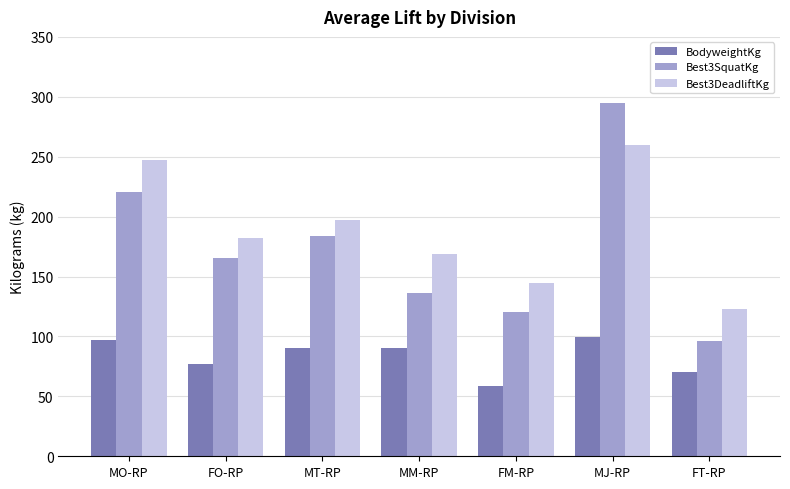

List the series in order of their peak value, highest first.

Best3SquatKg, Best3DeadliftKg, BodyweightKg